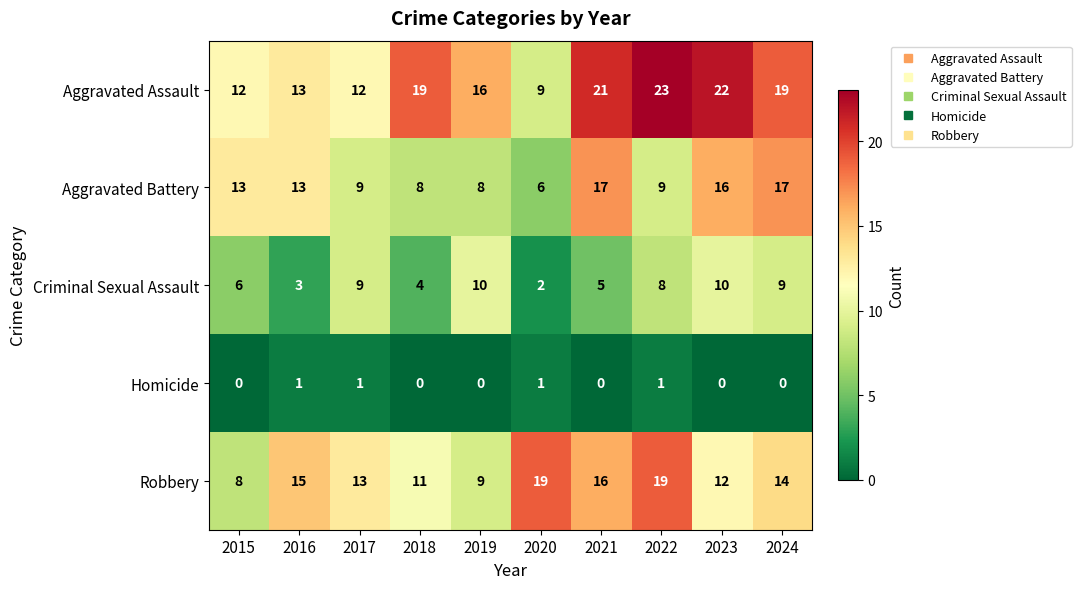

At which category does the chart reach its peak across all series?

2022